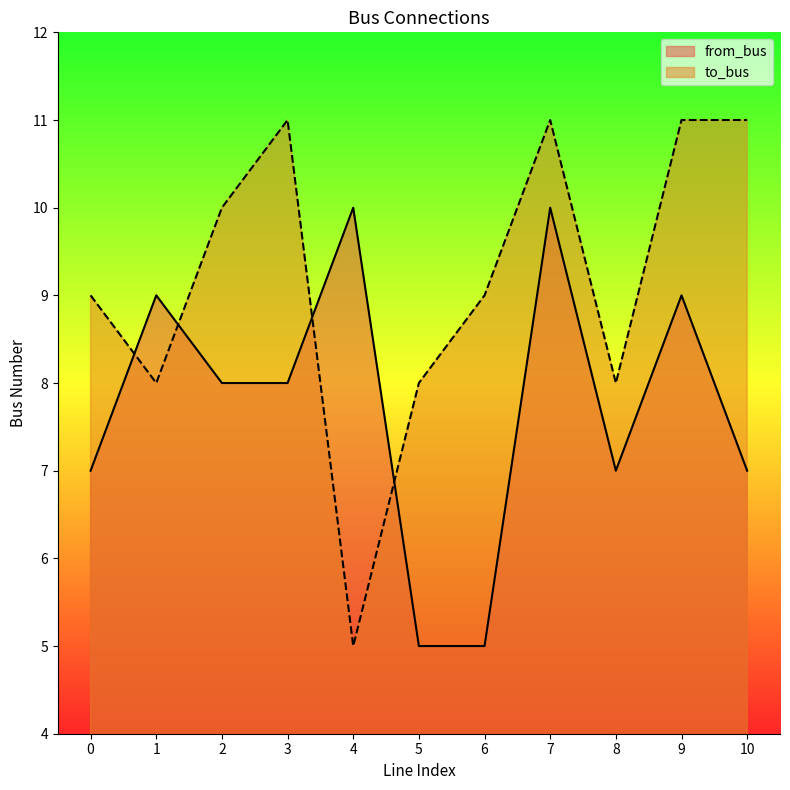

What is the total value across all series at 6?

14